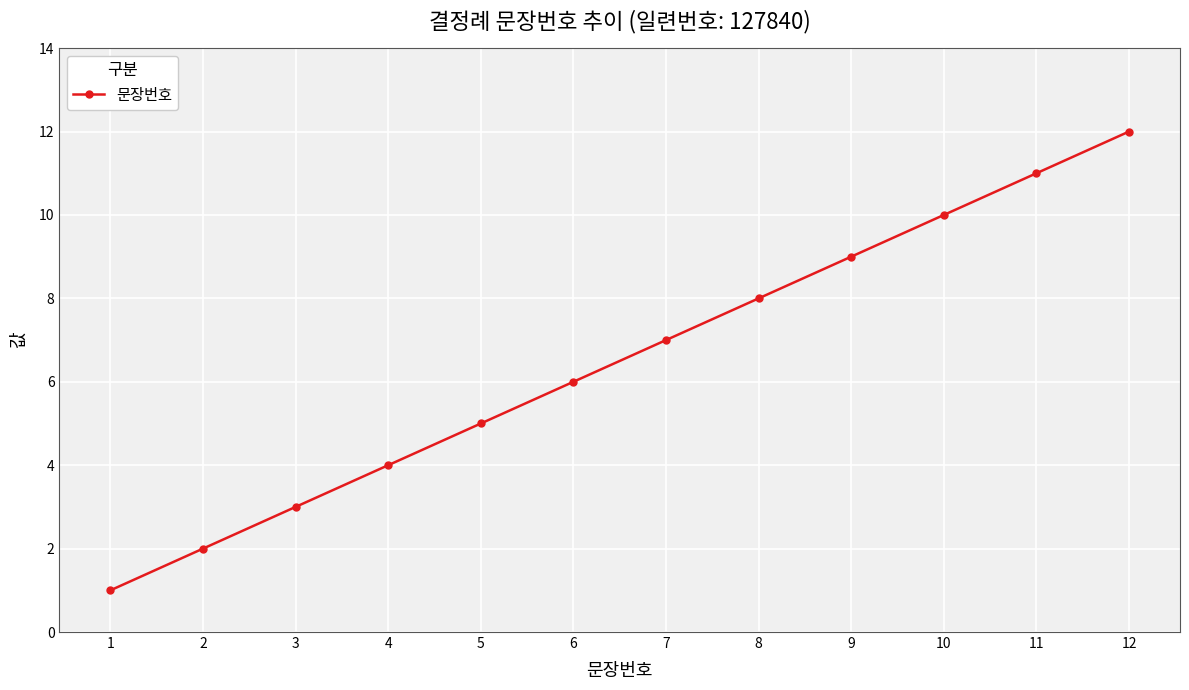

What is the greatest value displayed?

12